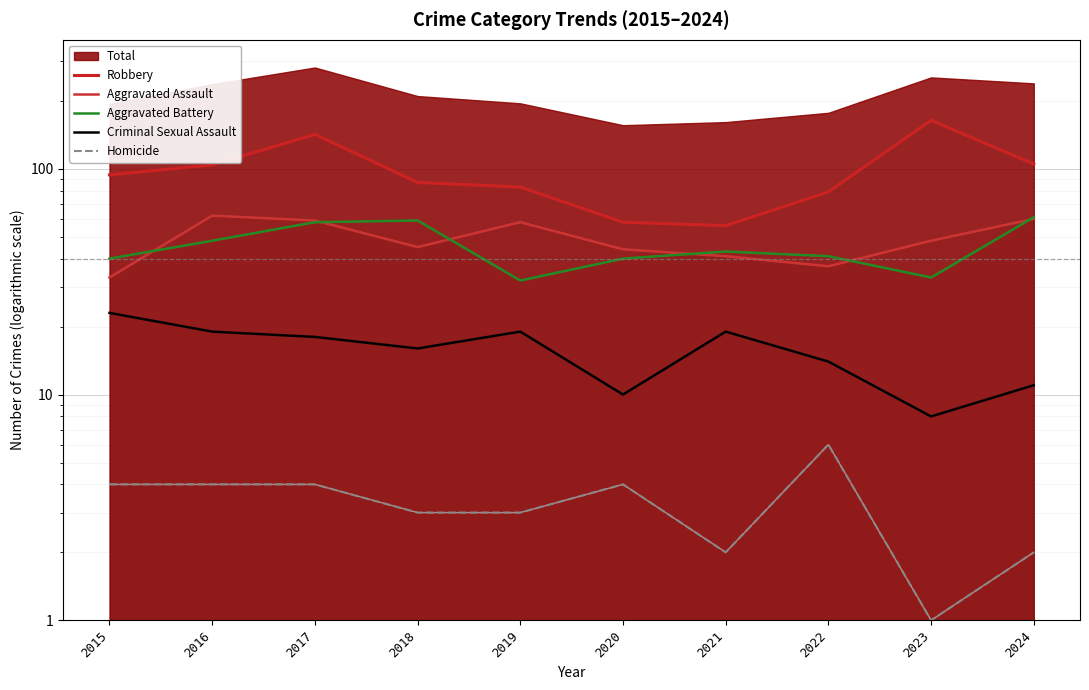

Which category has the highest value in the Criminal Sexual Assault series?

2015